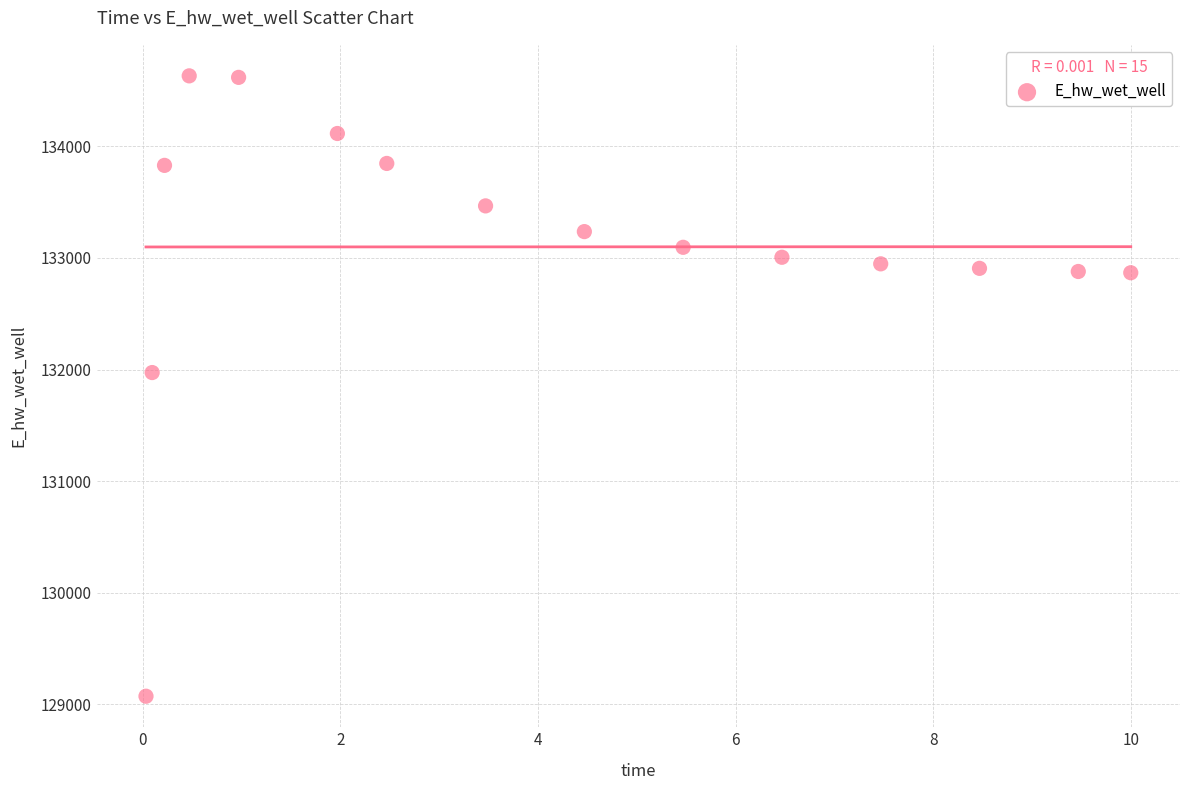

What is the range of X values (max minus min)?

10.0